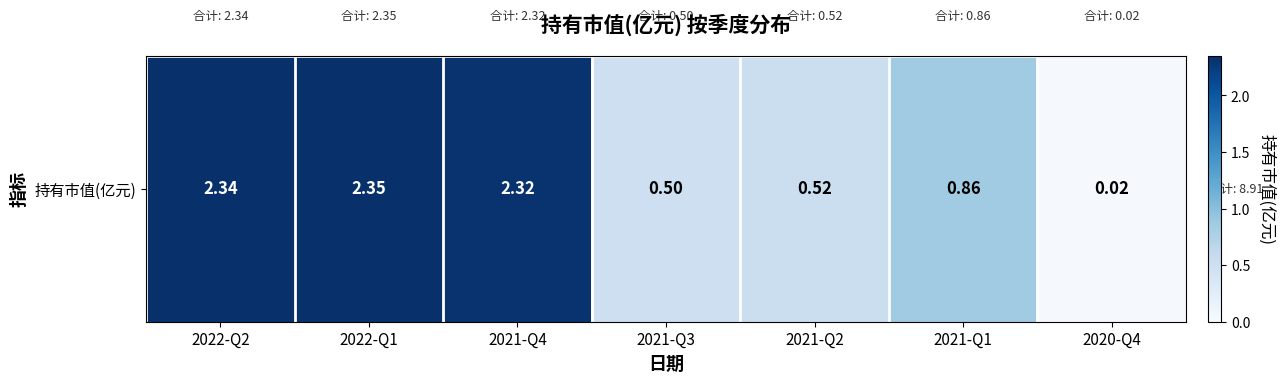

What is the sum of all values?

8.9